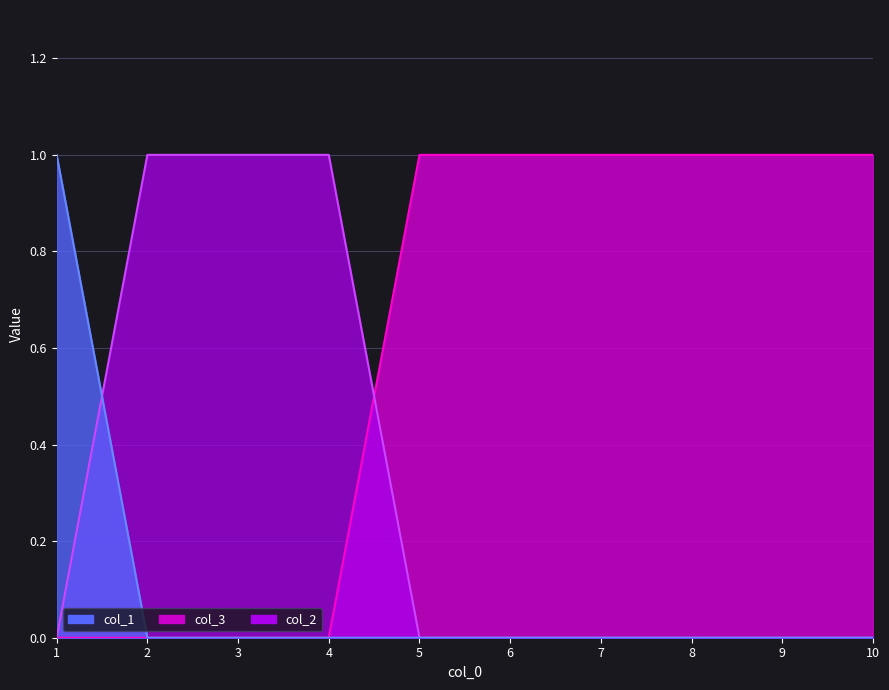

Reading right to left, transcribe all the data shown in this chart.

col_3: 10=1	9=1	8=1	7=1	6=1	5=1	4=0	3=0	2=0	1=0
col_1: 10=0	9=0	8=0	7=0	6=0	5=0	4=0	3=0	2=0	1=1
col_2: 10=0	9=0	8=0	7=0	6=0	5=0	4=1	3=1	2=1	1=0